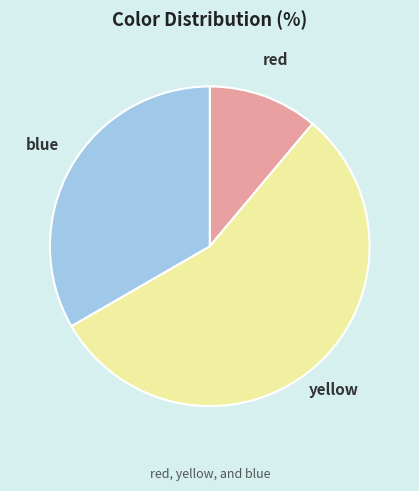

Which slice is the smallest?

red